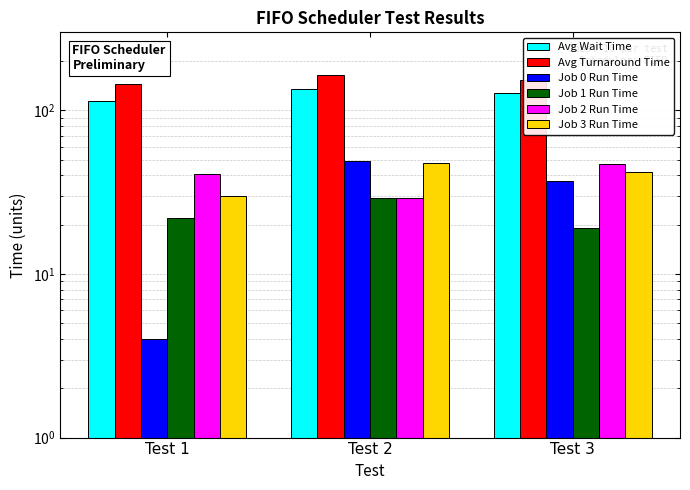

Rank the series by their maximum value, from lowest to highest.

Job 1 Run Time, Job 2 Run Time, Job 3 Run Time, Job 0 Run Time, Avg Wait Time, Avg Turnaround Time